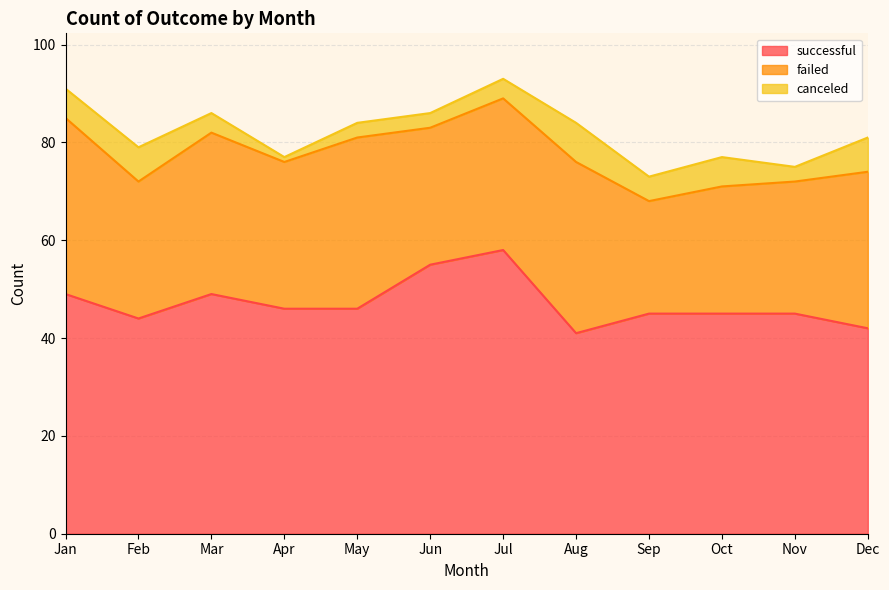

What is the sum of the failed values at Feb and Jul?

59